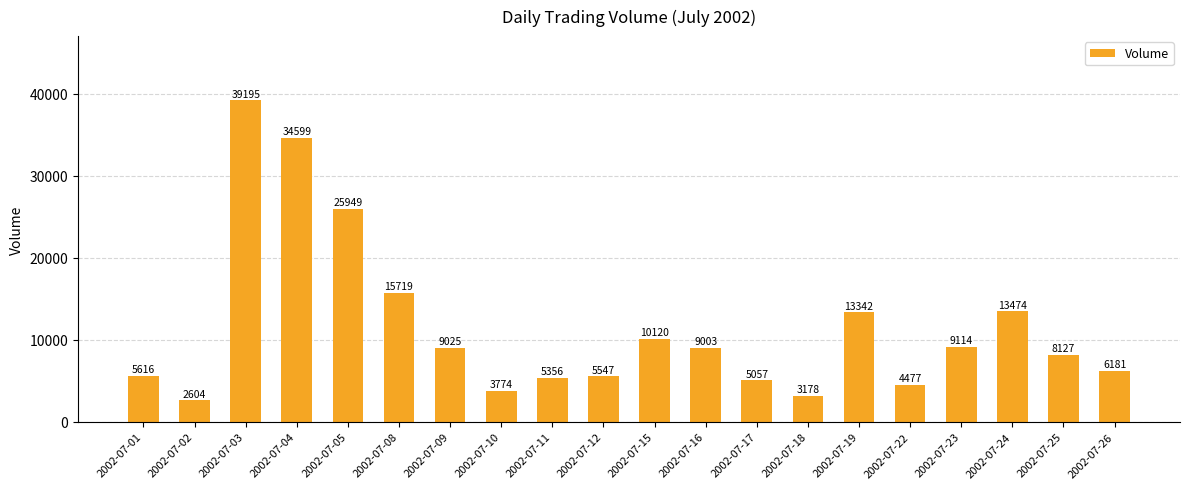

What is the sum of all values?

229457